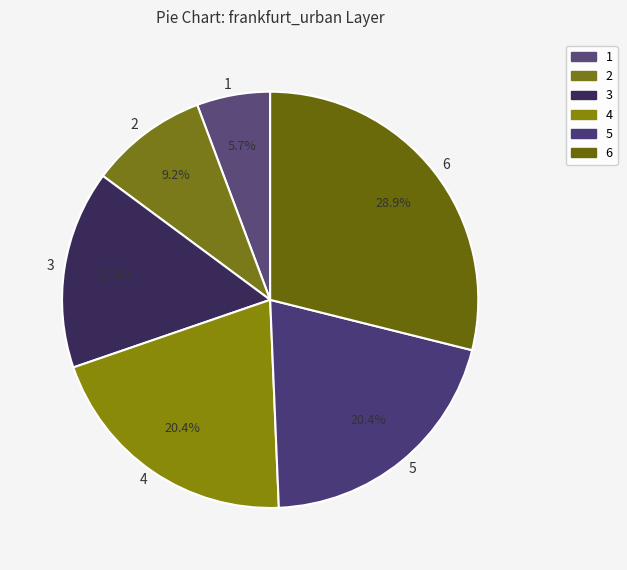

Count the number of slices in the pie.

6